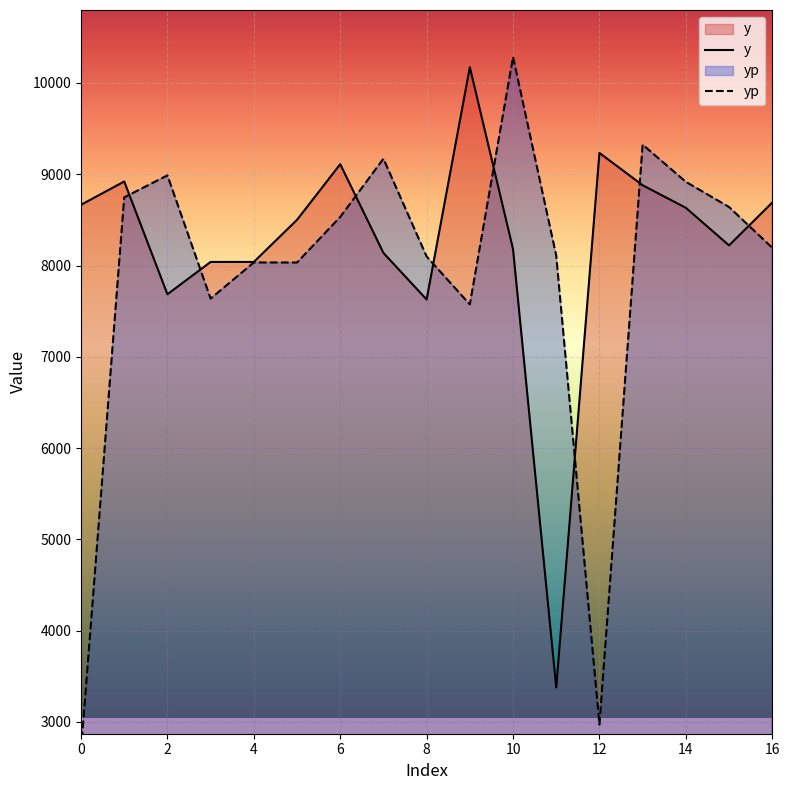

What is the maximum value for yp?

10285.0